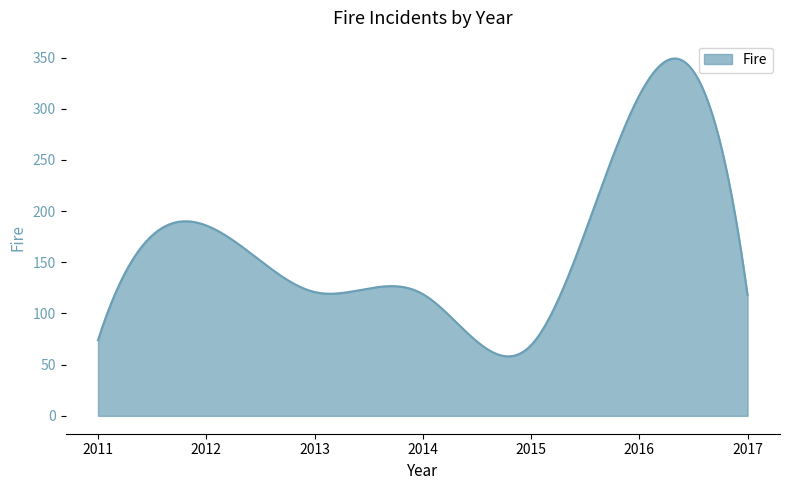

What is the maximum value shown in the chart?

349.1